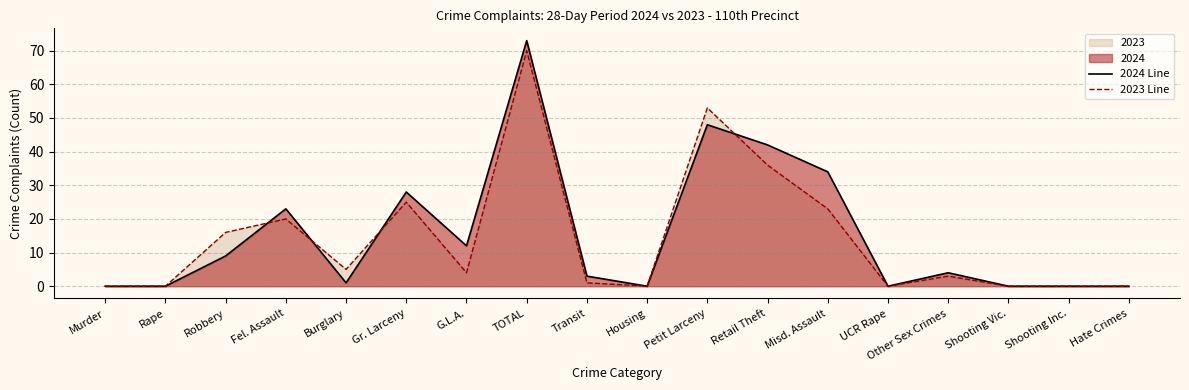

What is the difference between the maximum and second lowest values in the 2024 Line series?

73